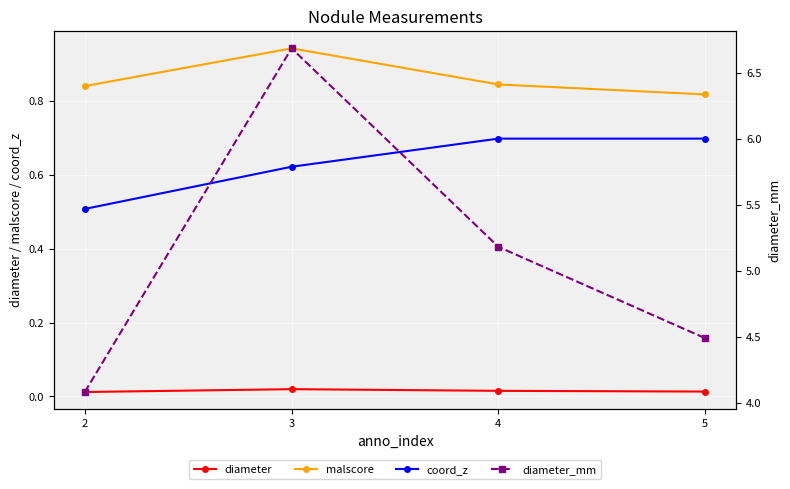

Which series has the largest range (max minus min)?

diameter_mm